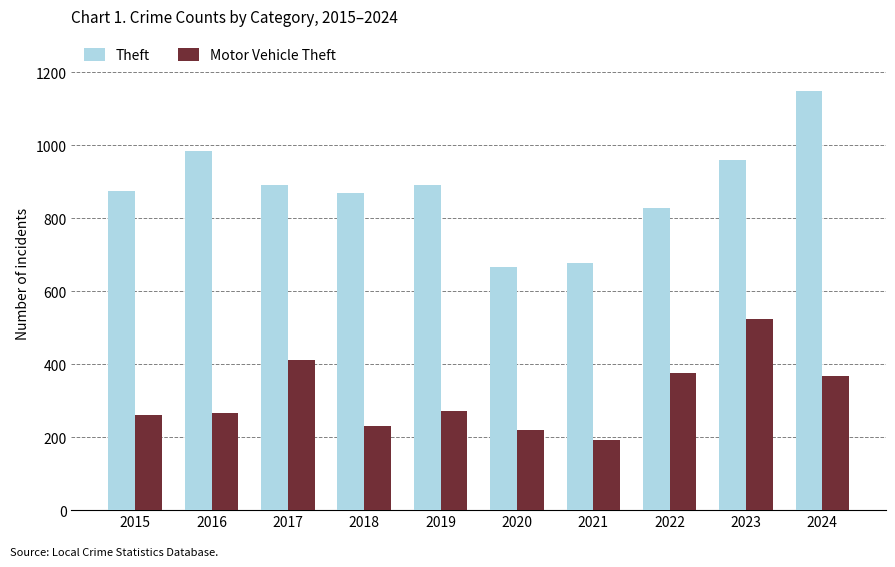

The value of Motor Vehicle Theft at 2023 is 185. True or false?

False